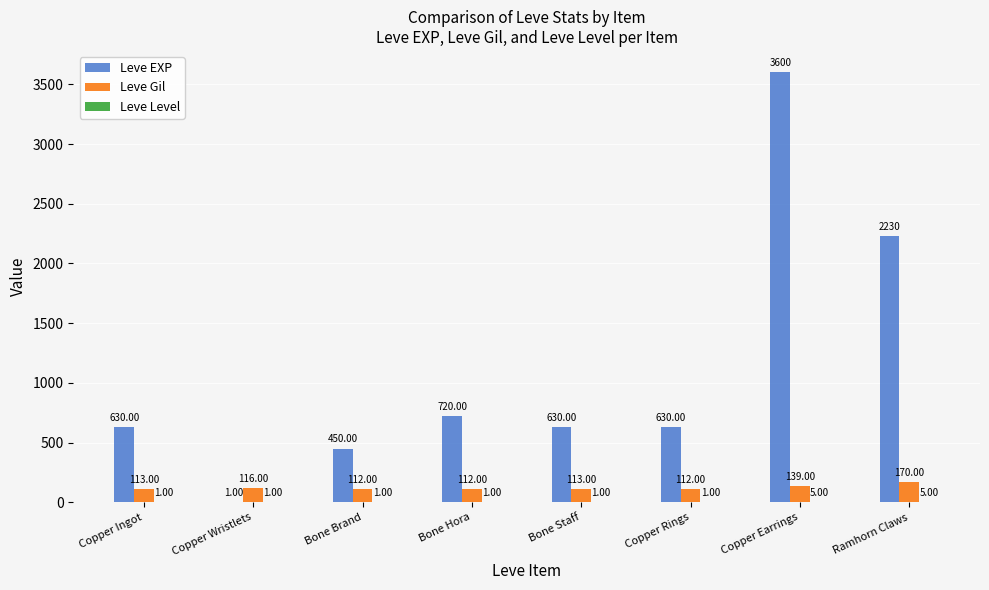

Which series has the largest total across all categories?

Leve EXP